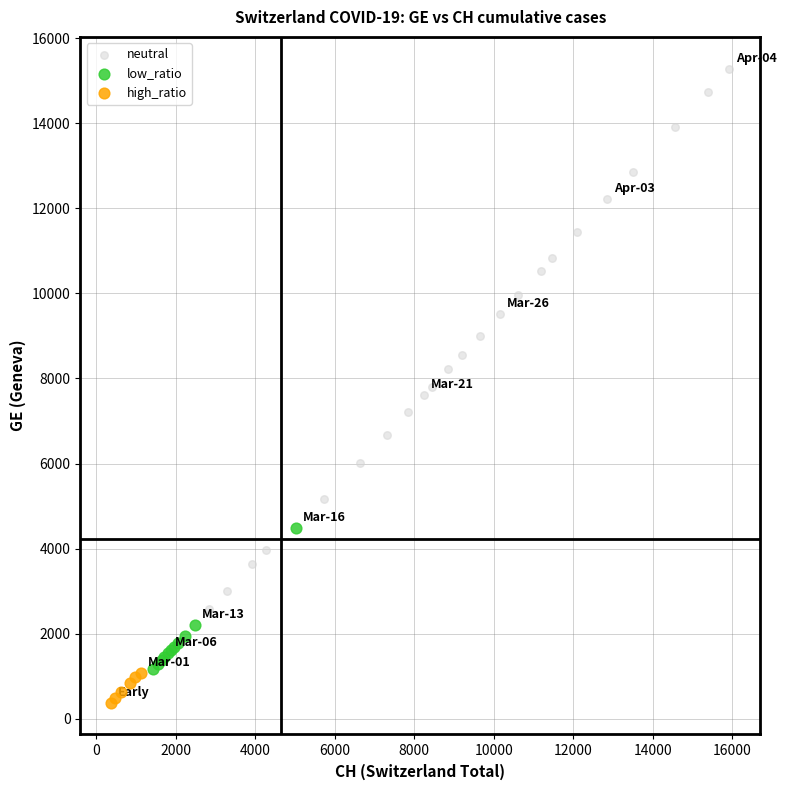

What are all the series names shown in the legend?

neutral, low_ratio, high_ratio